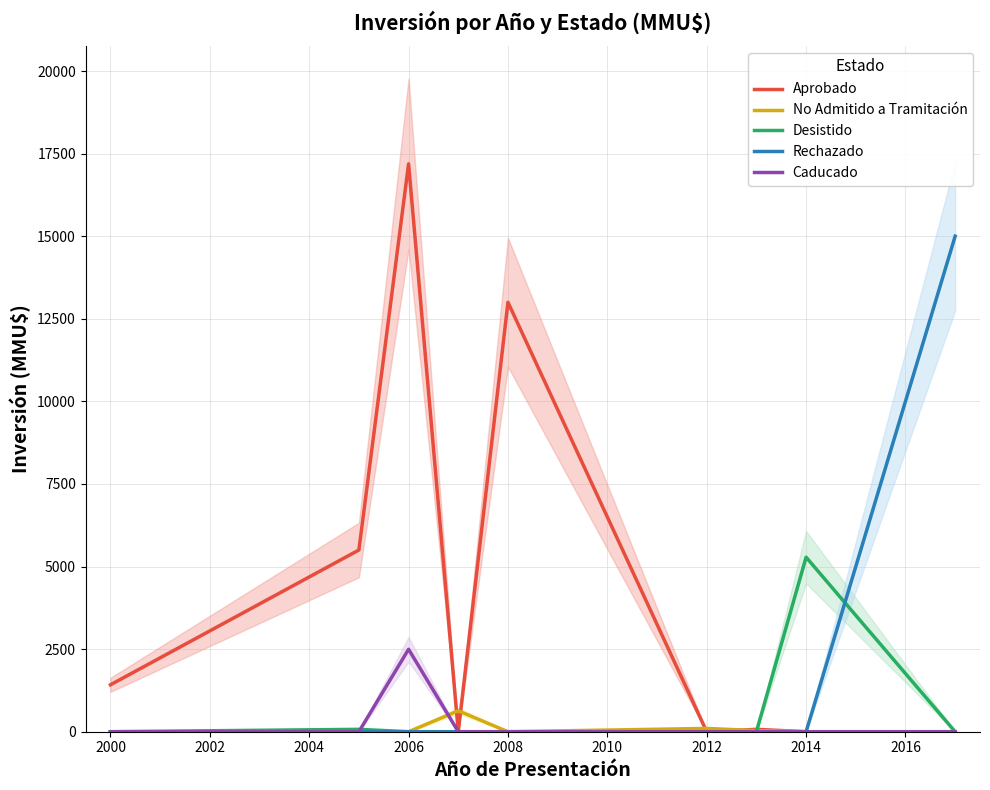

Is the value of Desistido at 2014 greater than the value of Rechazado at 2008?

Yes